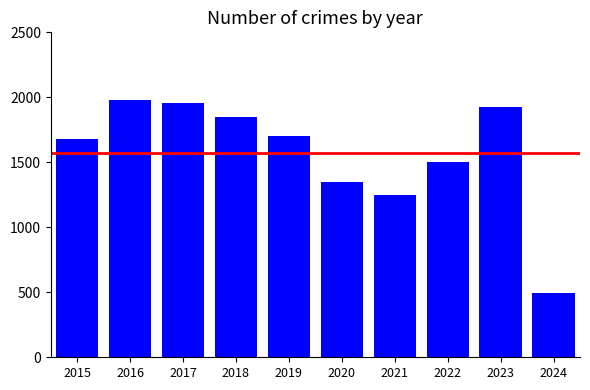

Does the chart contain any negative values?

No